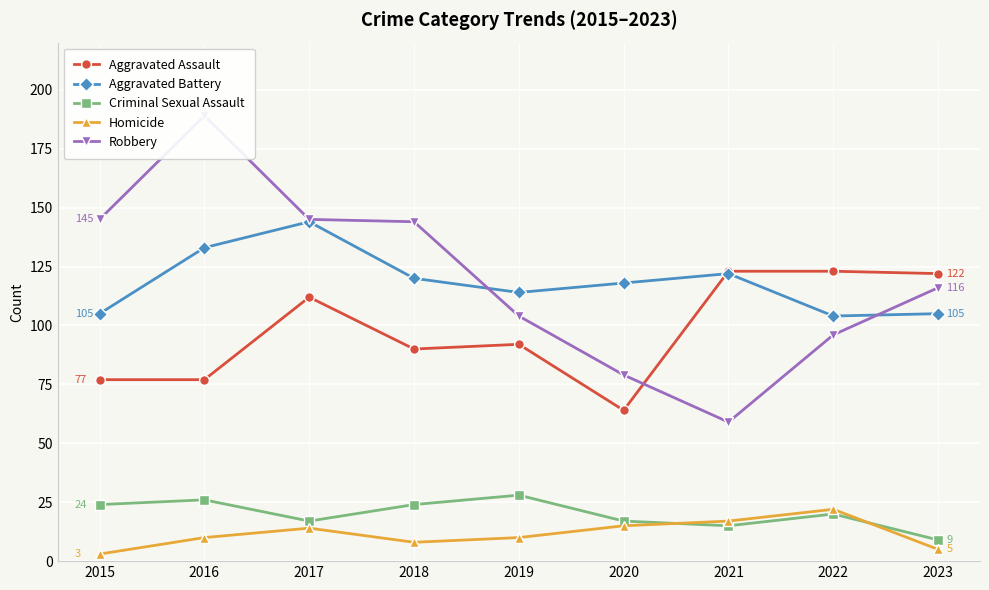

What is the difference between the highest and lowest values at 2021?

108